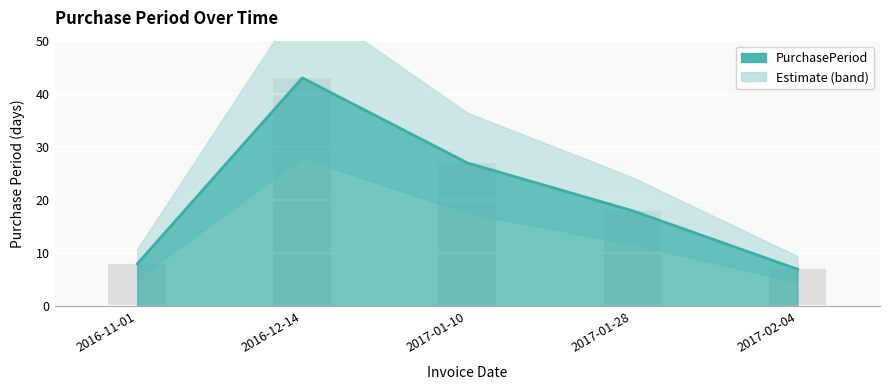

What is the sum of all values?

103